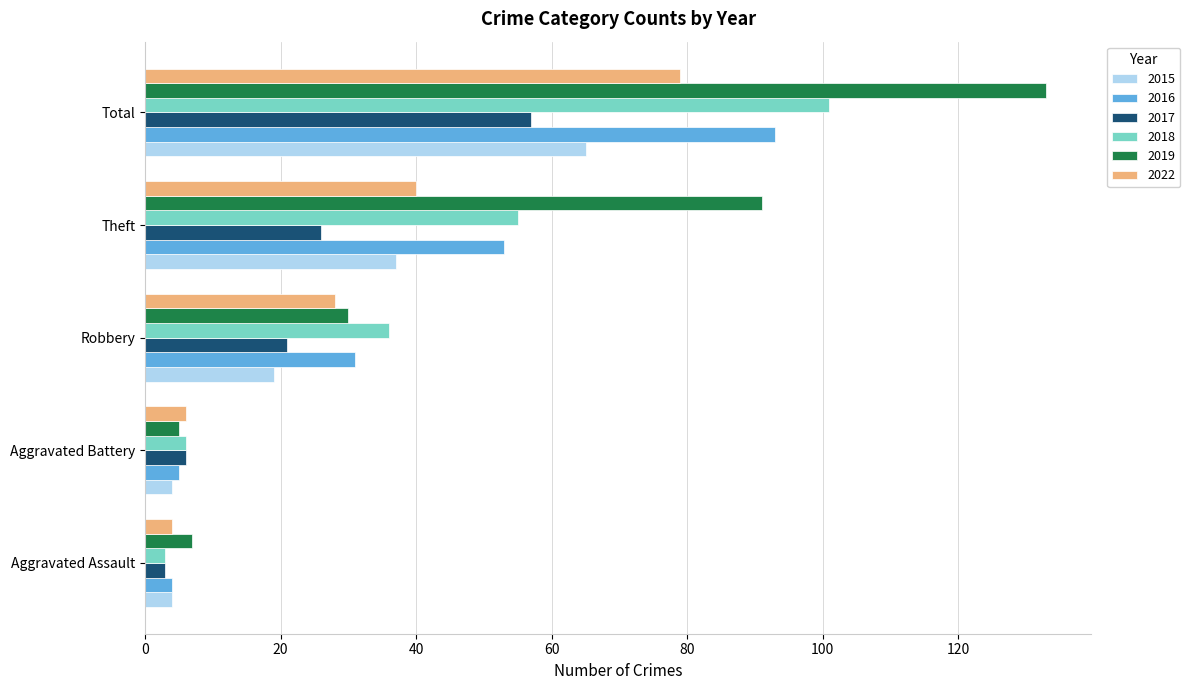

Which series has the largest range (max minus min)?

2019